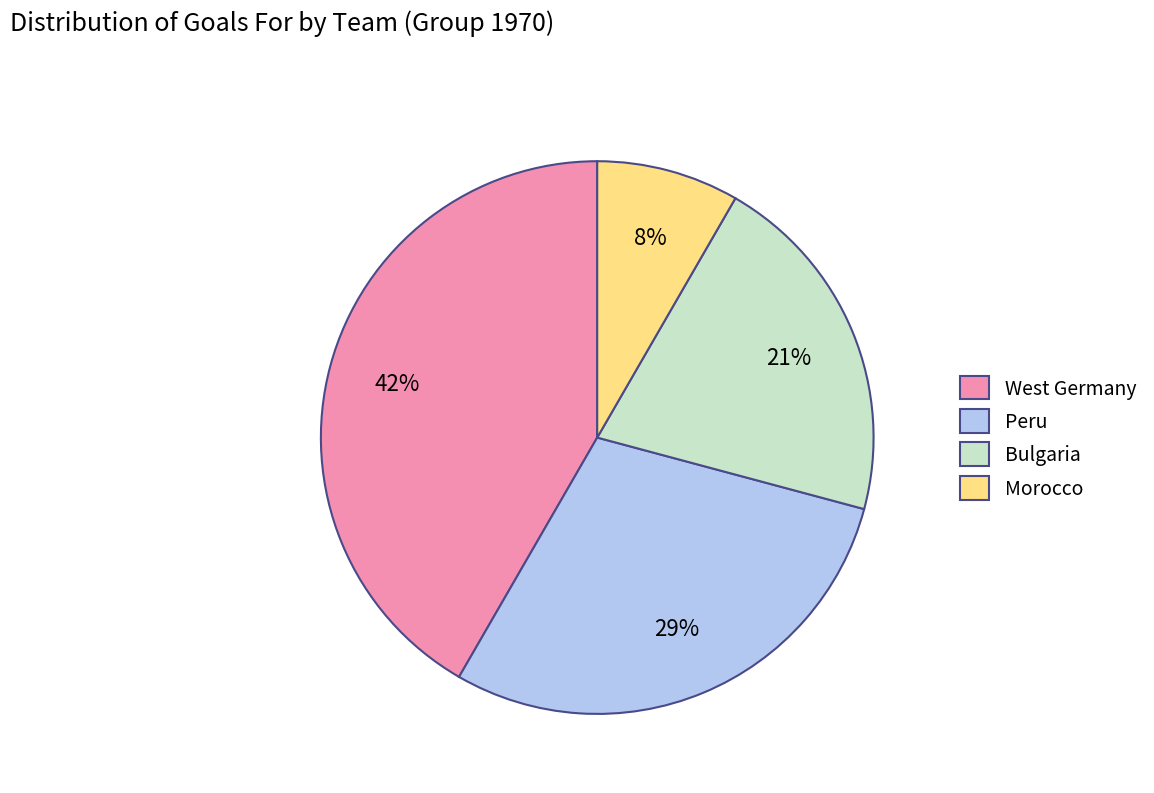

Is it true that Bulgaria is 31% of the pie?

False